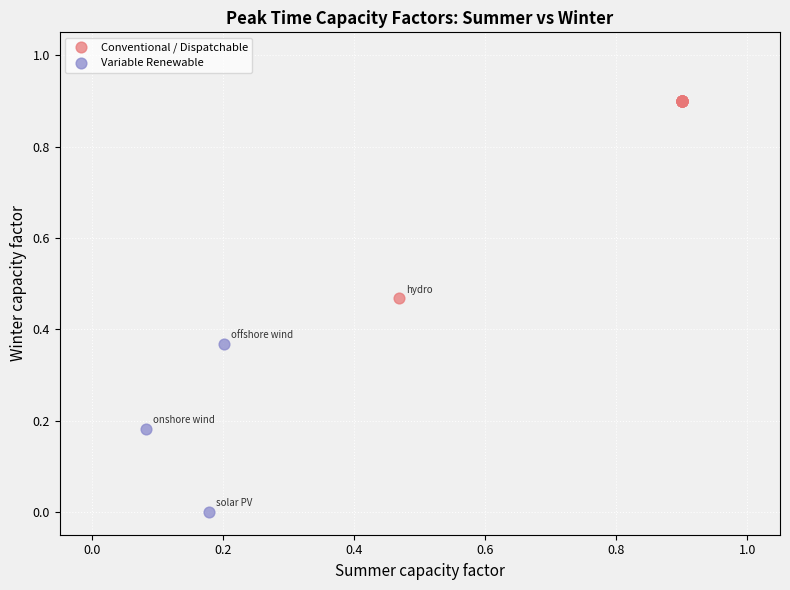

What are all the series names shown in the legend?

Conventional / Dispatchable, Variable Renewable